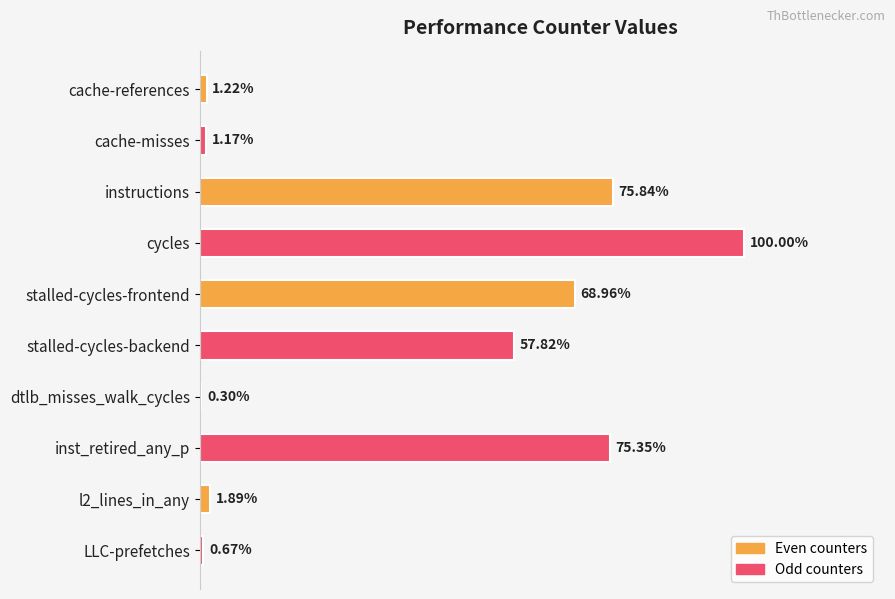

What is the difference between the maximum and minimum values?

48668807132